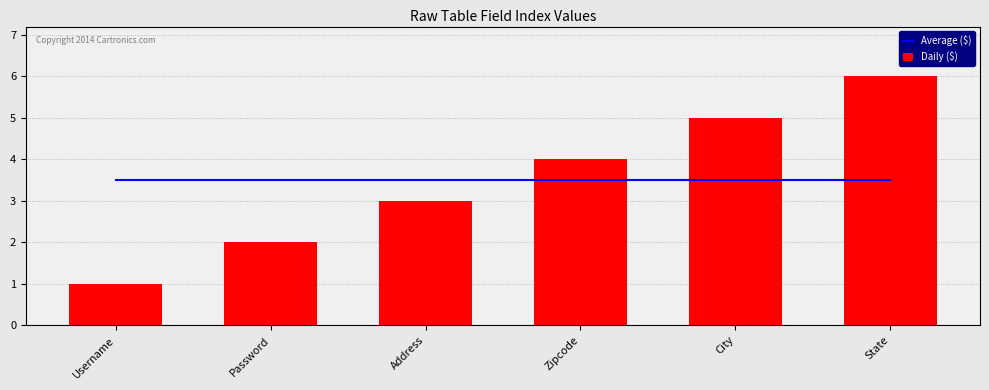

Between Address and Zipcode, which is larger?

Address